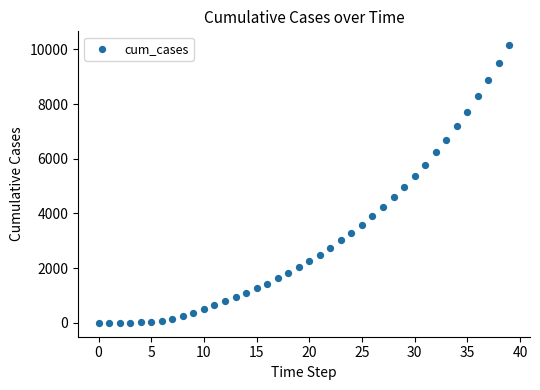

What is the range of Y values (max minus min)?

10152.8